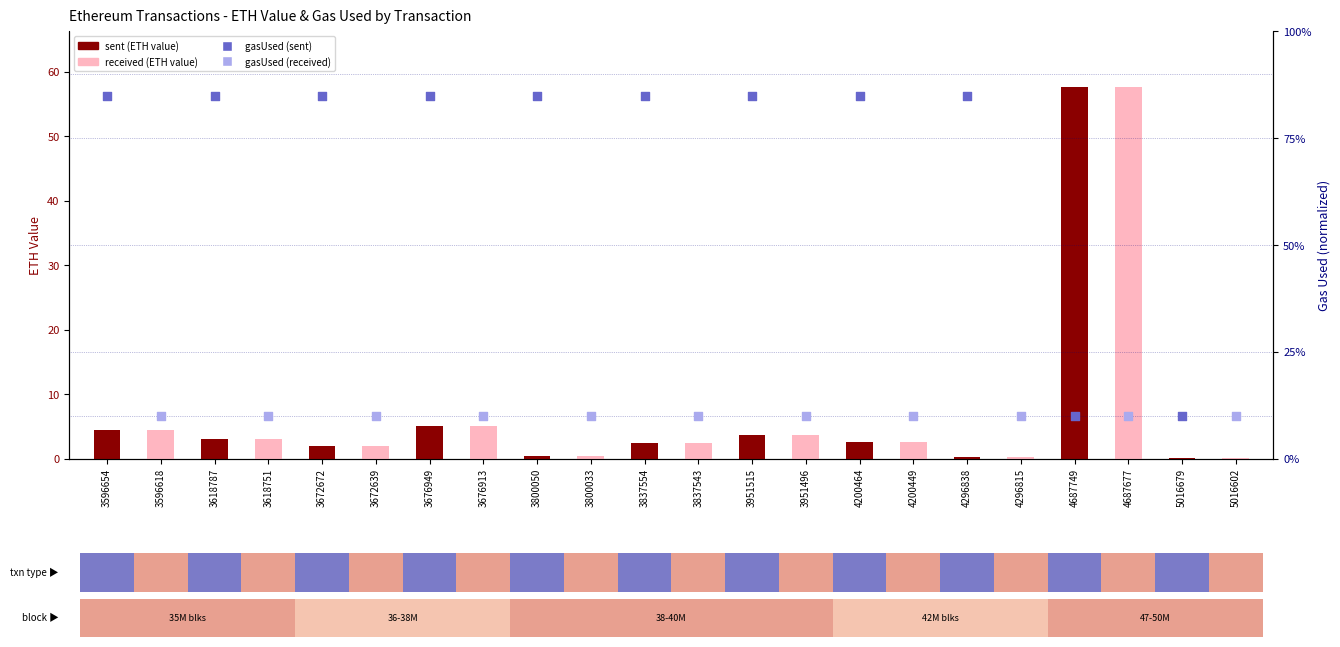

Between 5016602 and 3837543, which is larger?

3837543